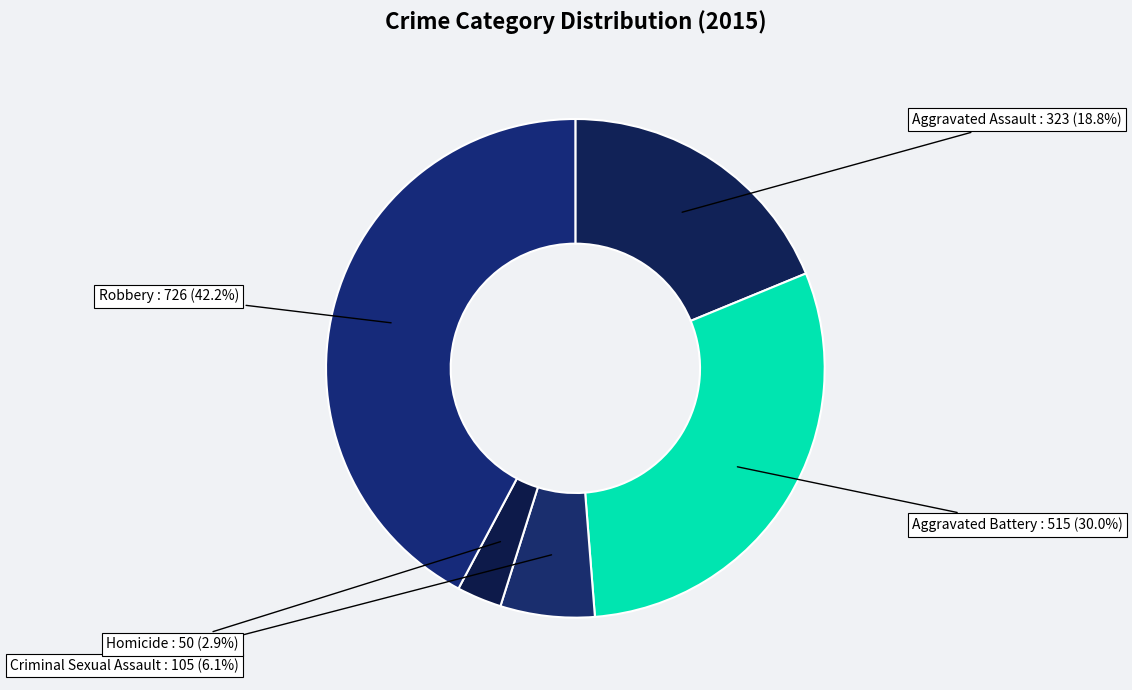

Count the number of slices in the pie.

5